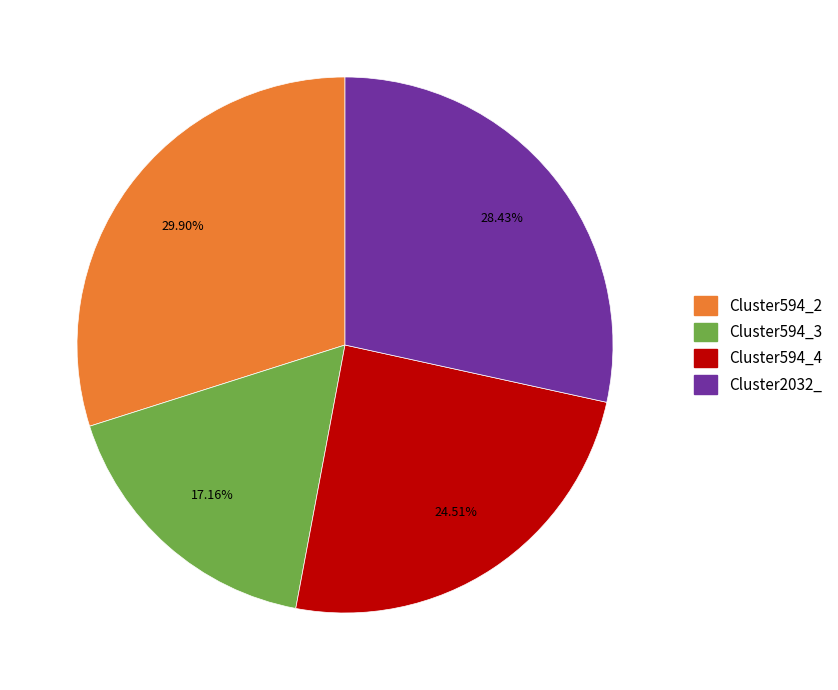

Is there any slice that represents more than half of the pie?

No